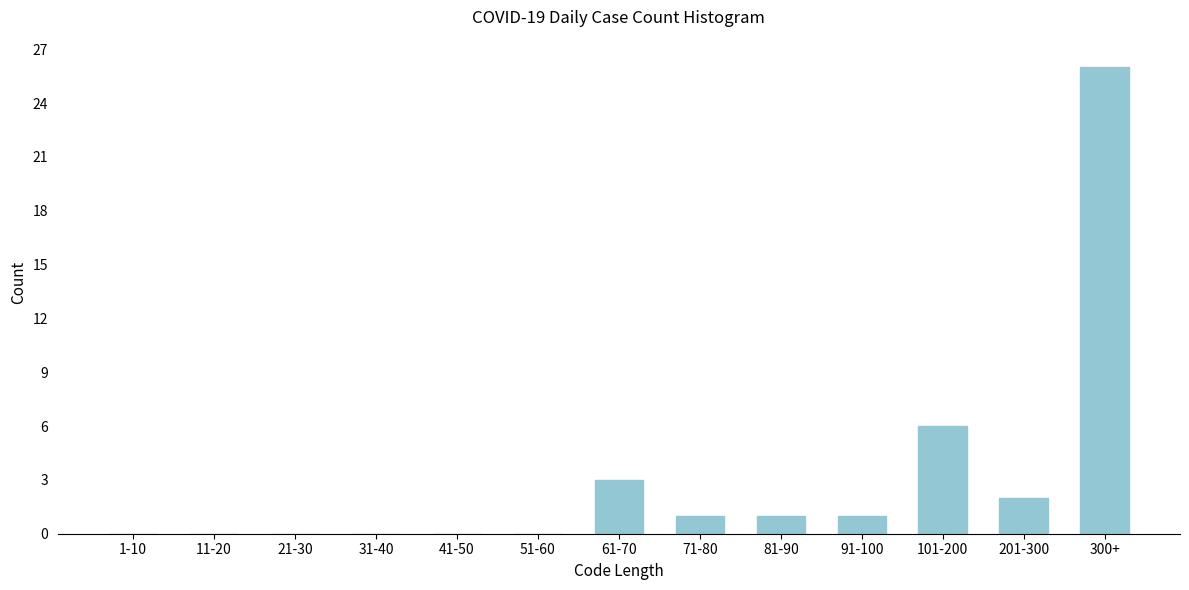

Reading left to right, extract all data points from this chart.

1-10=0	11-20=0	21-30=0	31-40=0	41-50=0	51-60=0	61-70=3	71-80=1	81-90=1	91-100=1	101-200=6	201-300=2	300+=26